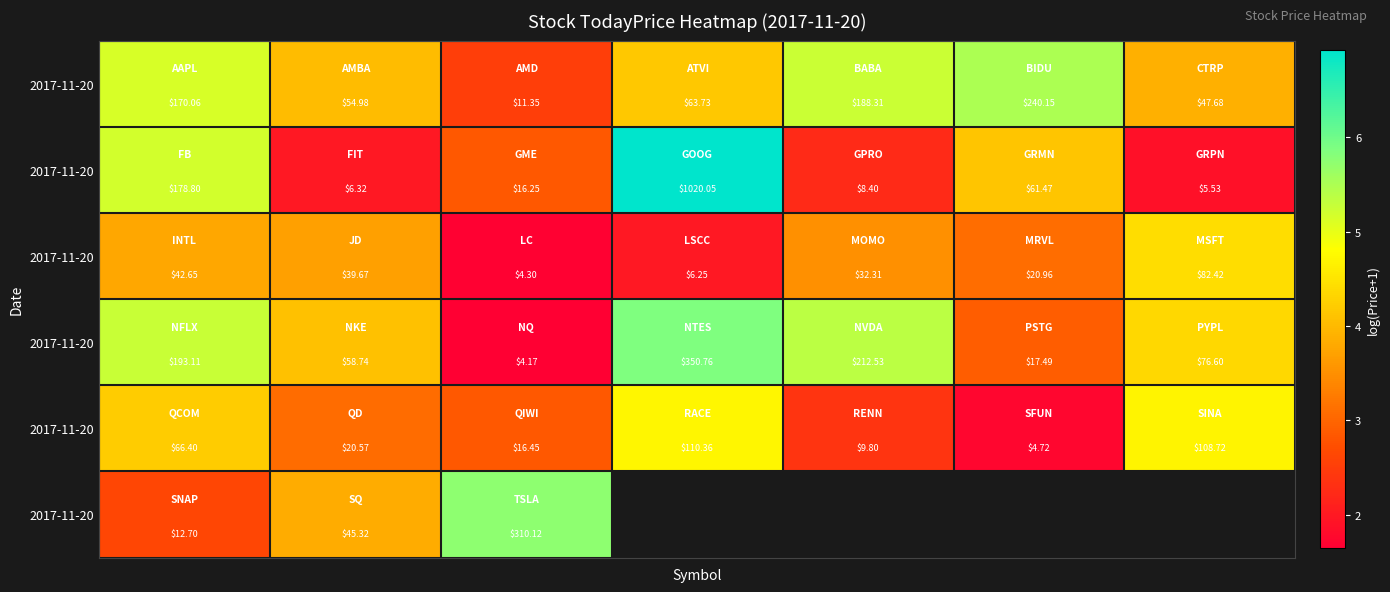

What is the smallest value displayed?

1.6